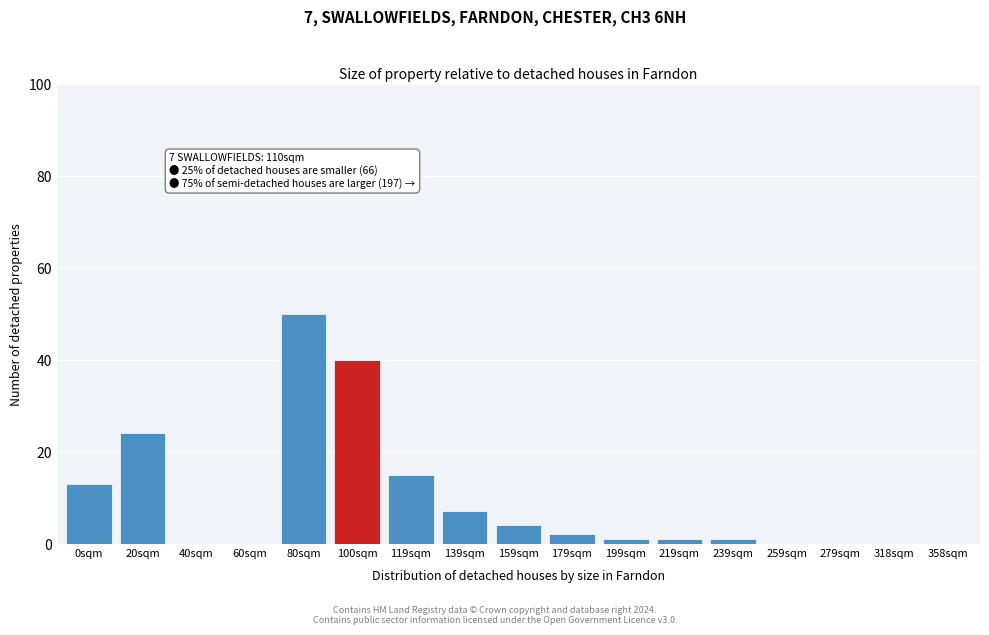

Reading left to right, extract all data points from this chart.

0sqm=13	20sqm=24	40sqm=0	60sqm=0	80sqm=50	100sqm=40	119sqm=15	139sqm=7	159sqm=4	179sqm=2	199sqm=1	219sqm=1	239sqm=1	259sqm=0	279sqm=0	318sqm=0	358sqm=0